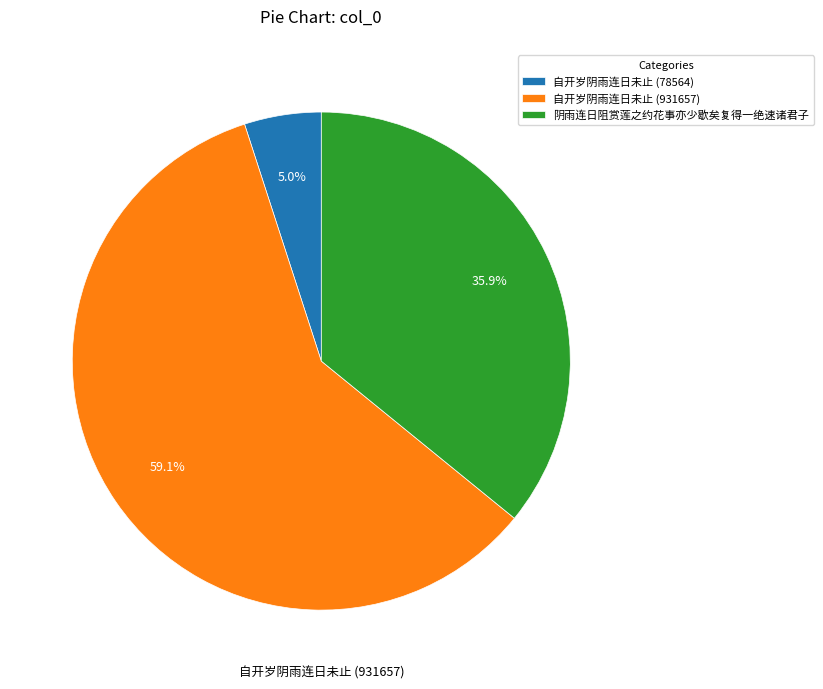

Which category has the biggest portion of the pie?

自开岁阴雨连日未止 (931657)